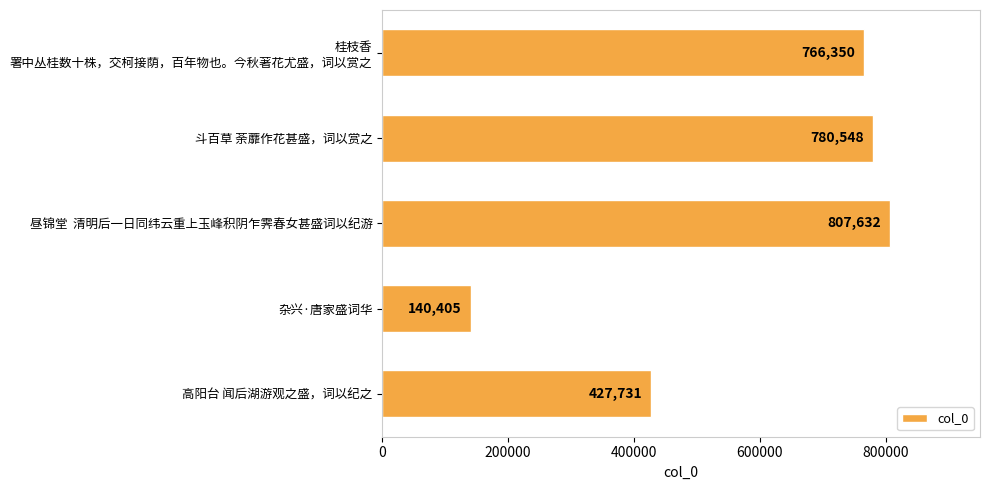

List the labels in order of value, smallest first.

杂兴·唐家盛词华, 高阳台 闻后湖游观之盛，词以纪之, 桂枝香
署中丛桂数十株，交柯接荫，百年物也。今秋著花尤盛，词以赏之, 斗百草 荼蘼作花甚盛，词以赏之, 昼锦堂  清明后一日同纬云重上玉峰积阴乍霁春女甚盛词以纪游